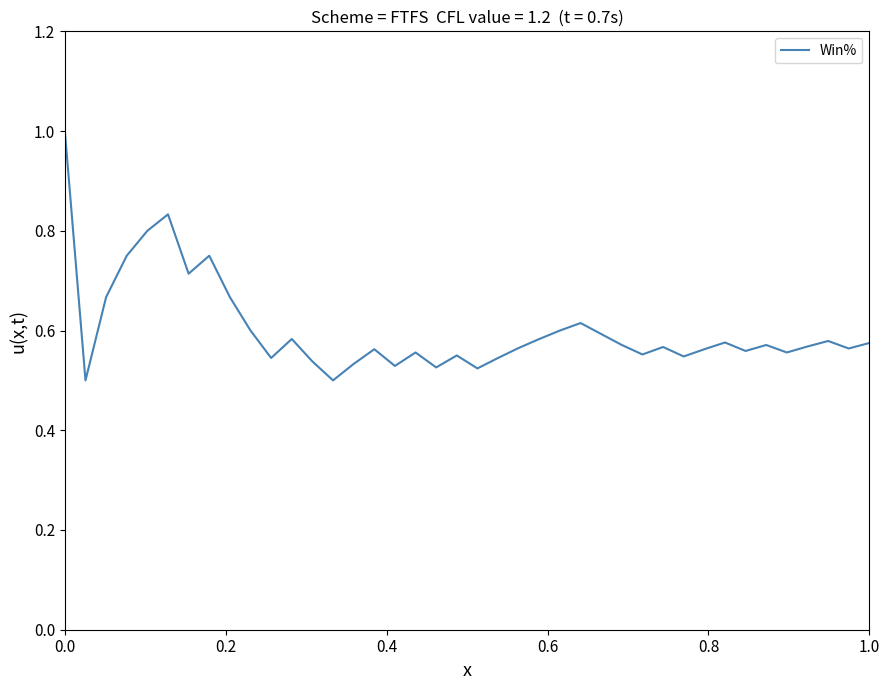

What is the greatest value displayed?

1.0